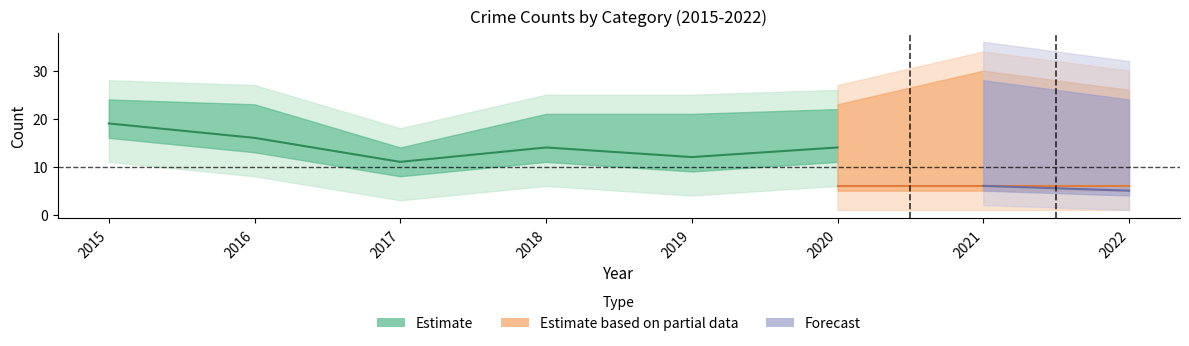

True or false: Aggravated Assault has a value of 2 at 2020.

False